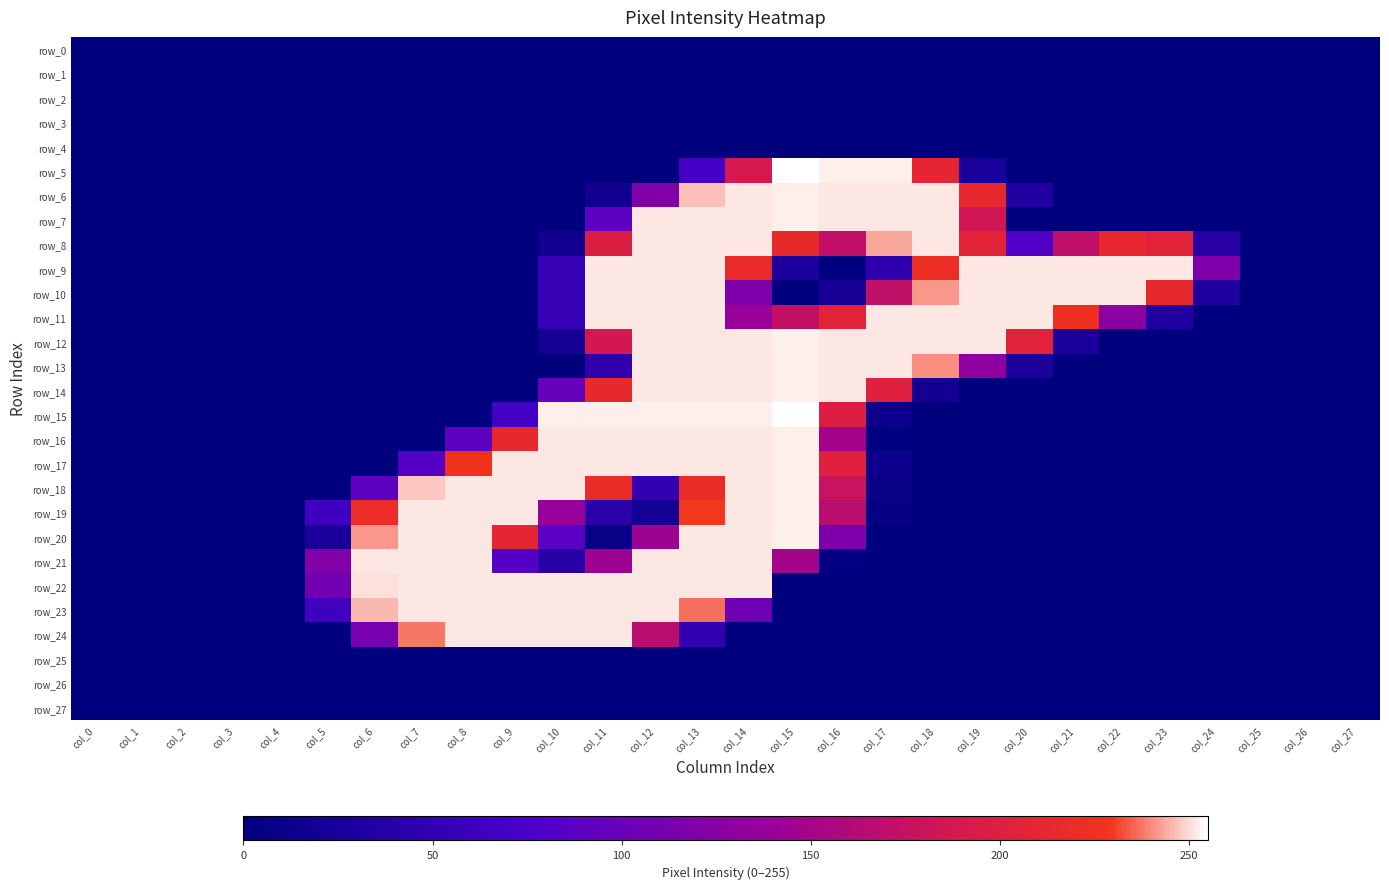

Count the row_9 values in the range 0 to 252.

28